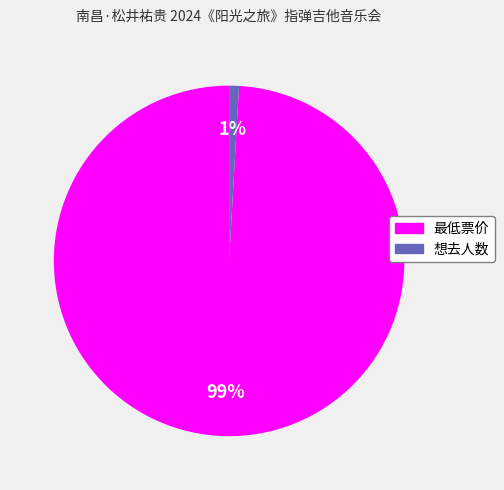

The 想去人数 slice represents 1% of the pie. True or false?

True